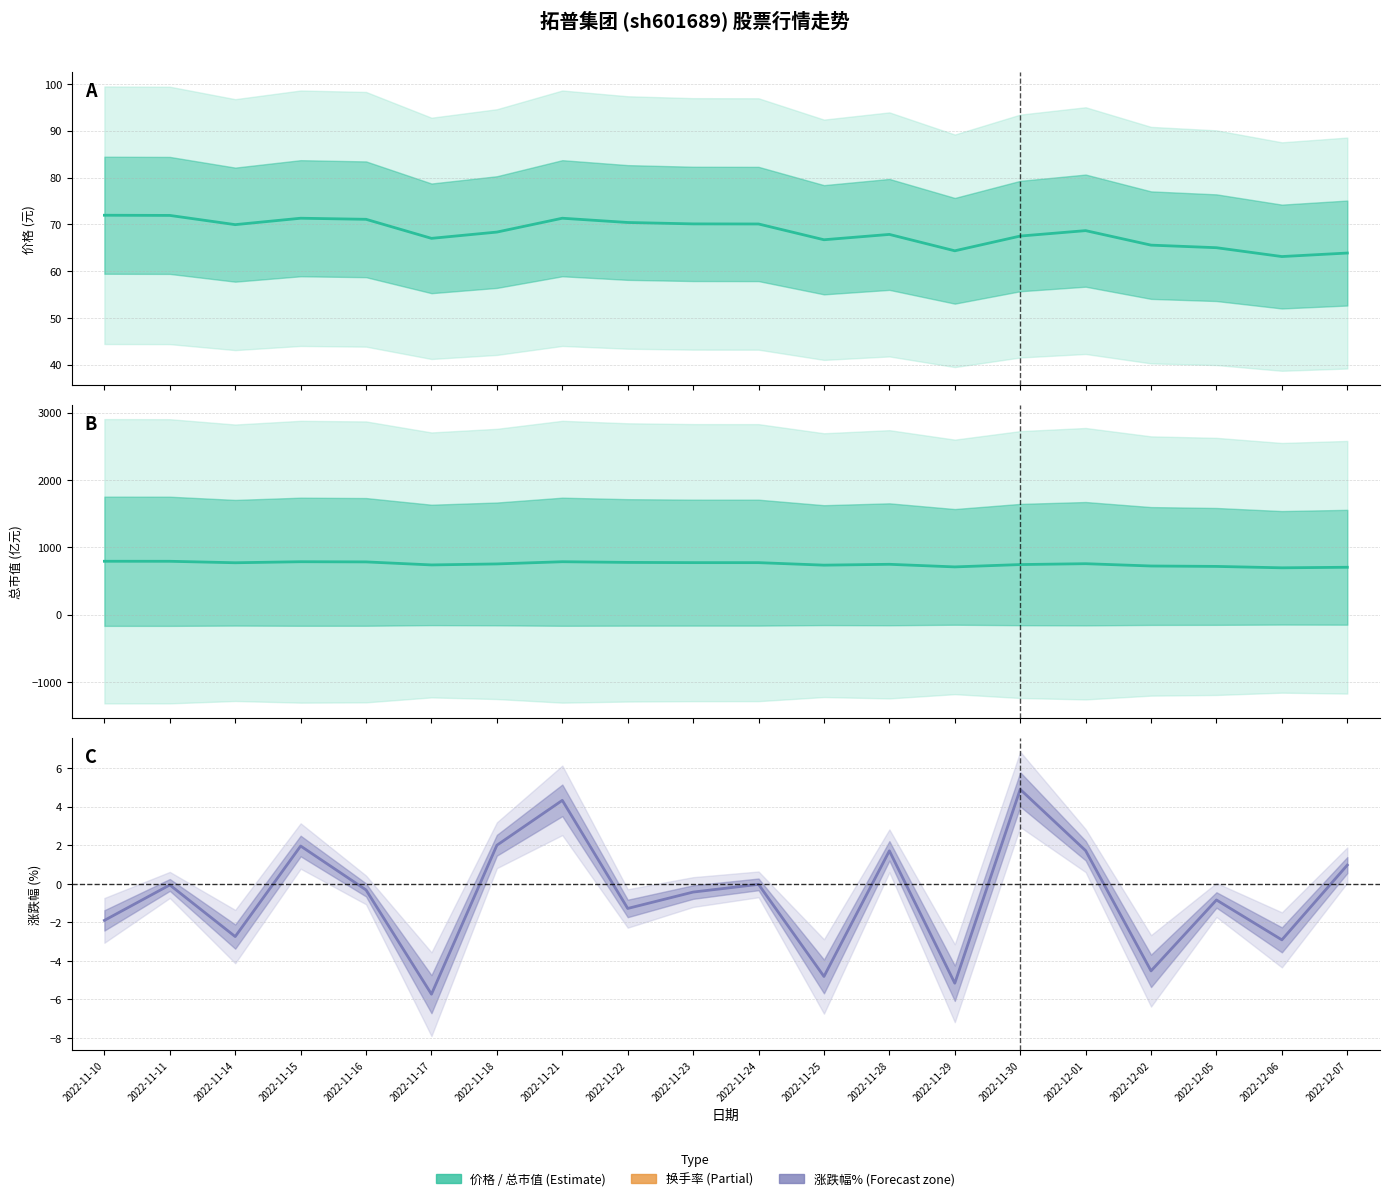

What is the total value across all series at 2022-11-14?

837.9